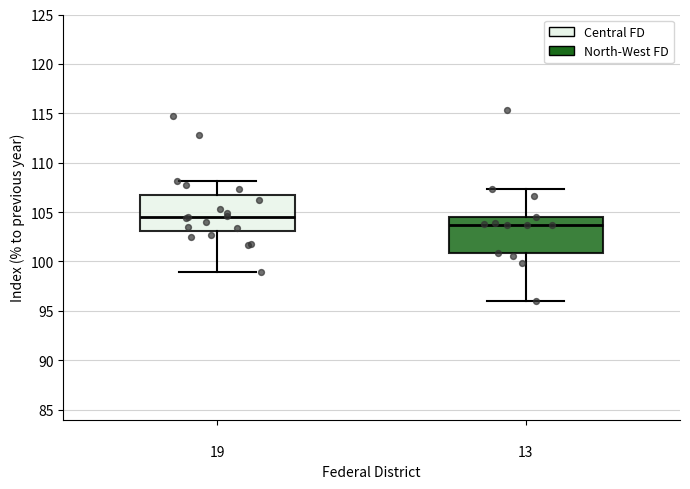

Reading left to right, transcribe this box plot: for each box, give where its median line is, the range the box spans, and where its two whiskers end, as read against the y-axis. The values are not printed on the chart, so give them approximately, as read against the axis.

19: median 104.5, box 103.0 to 107.0, whiskers 99.0 to 108.0
13: median 103.5, box 101.0 to 104.5, whiskers 96.0 to 107.5